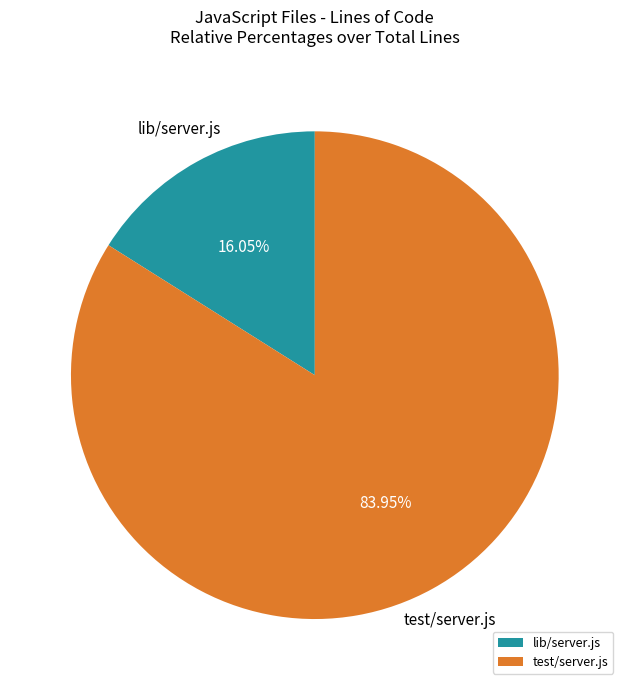

To the nearest percent, what portion does lib/server.js represent?

16%